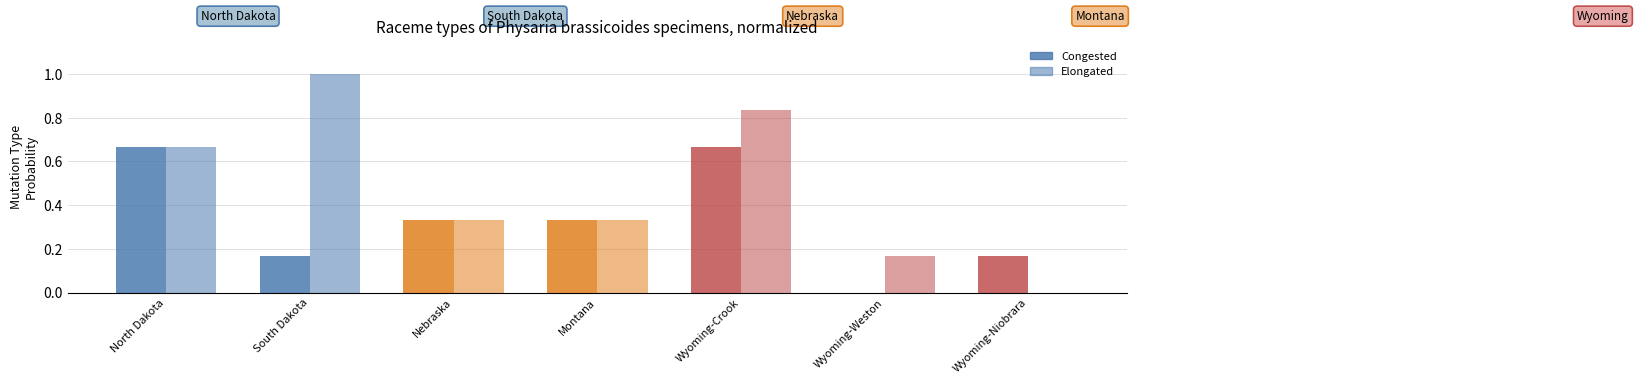

How many values in the Congested series exceed 0?

6